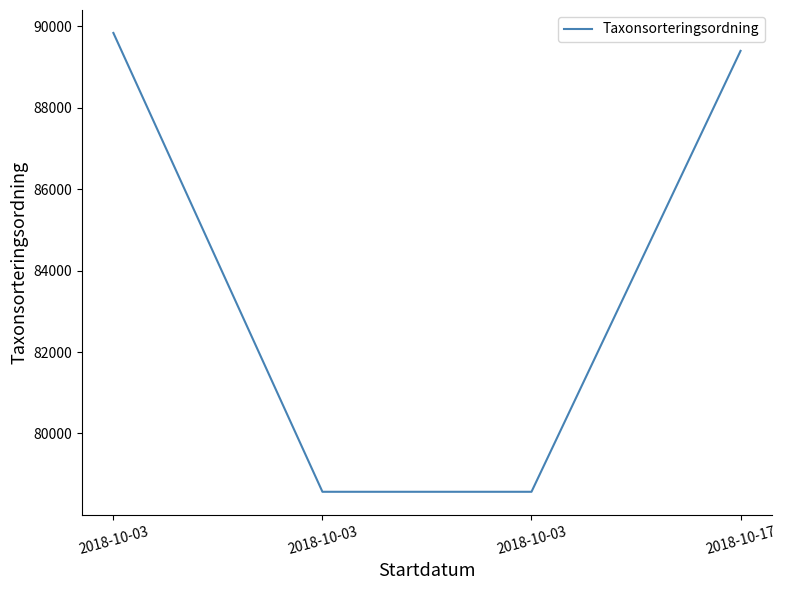

How many categories are shown in the chart?

4